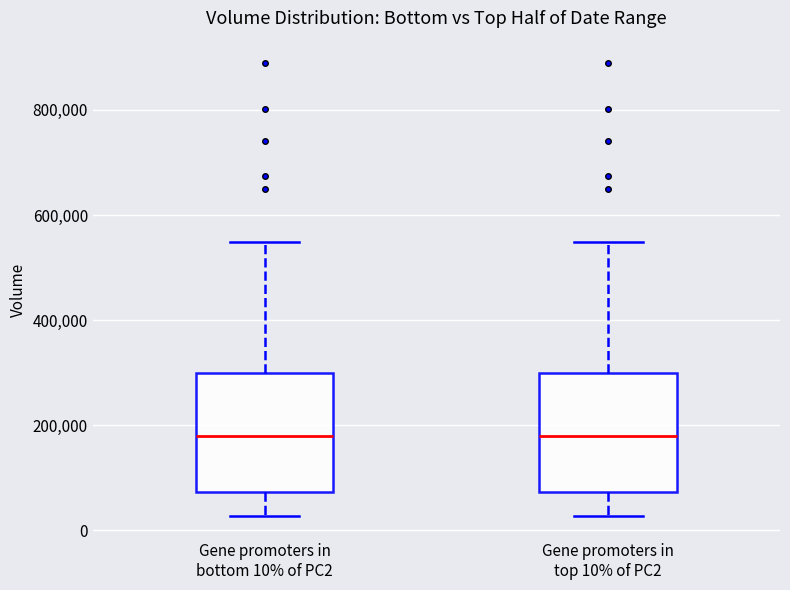

Reading left to right, read every box against the y-axis: the position of its median line, the range the box covers, and the ends of its whiskers. The values are not printed on the chart, so give them approximately, as read against the axis.

Gene promoters in bottom 10% of PC2: median 180000, box 80000 to 300000, whiskers 20000 to 540000
Gene promoters in top 10% of PC2: median 180000, box 80000 to 300000, whiskers 20000 to 540000